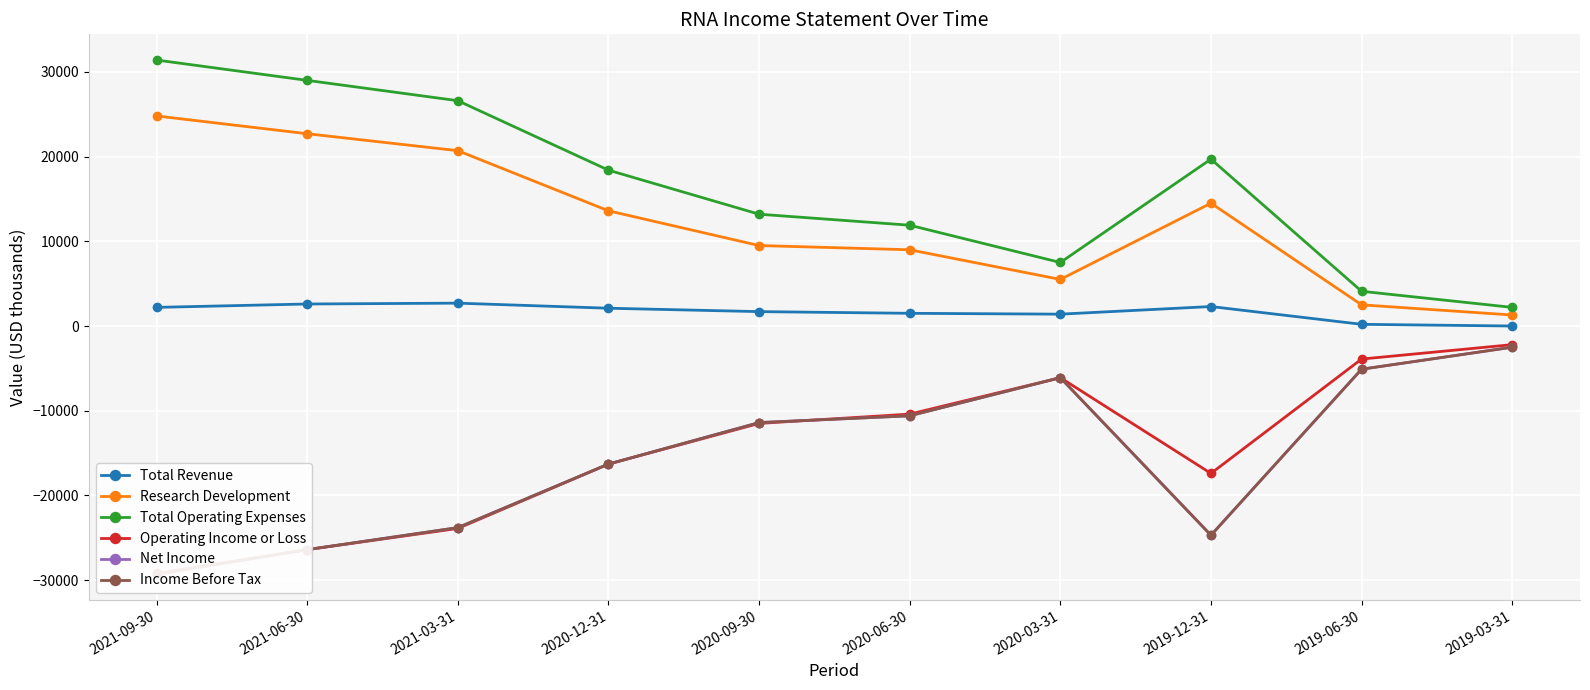

List the series in order of their peak value, lowest first.

Net Income, Income Before Tax, Operating Income or Loss, Total Revenue, Research Development, Total Operating Expenses